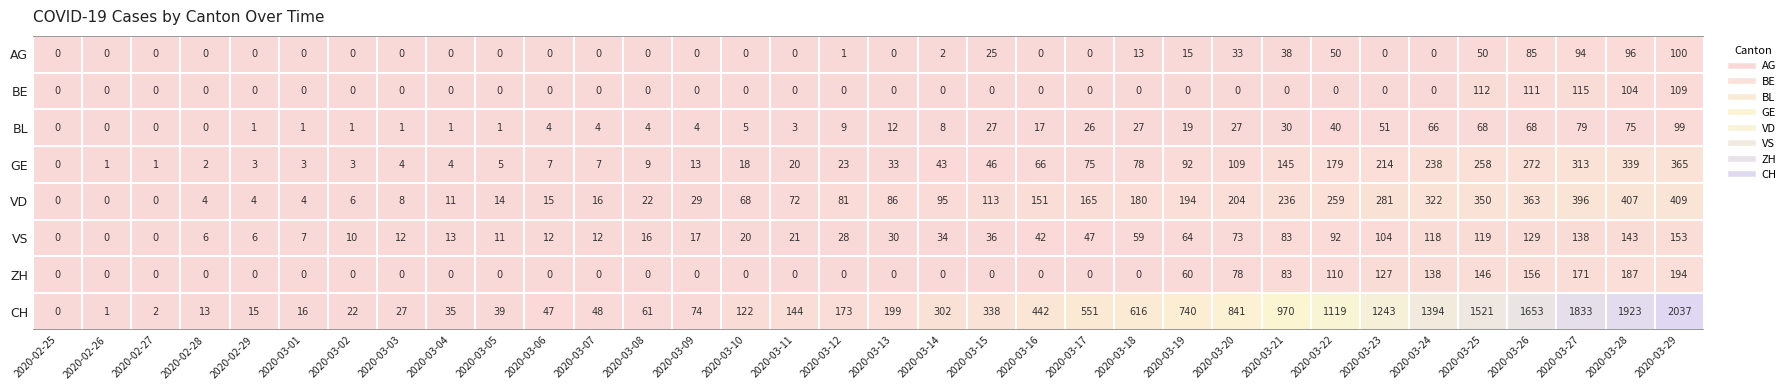

The value of BE at 2020-03-19 is -74. True or false?

False